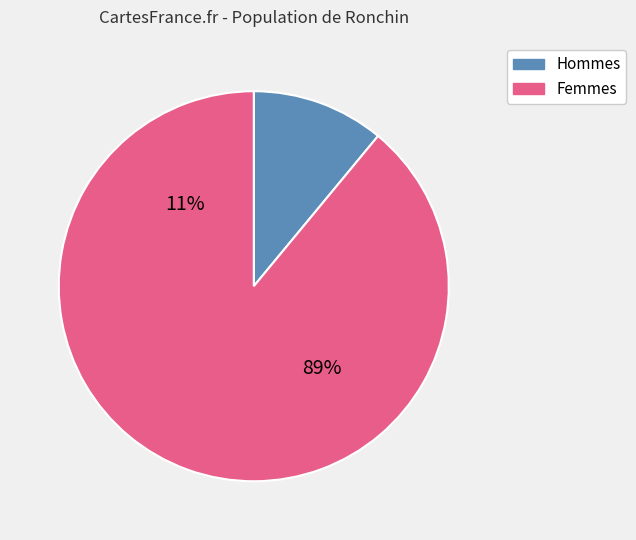

Is 9 the majority of the pie?

No